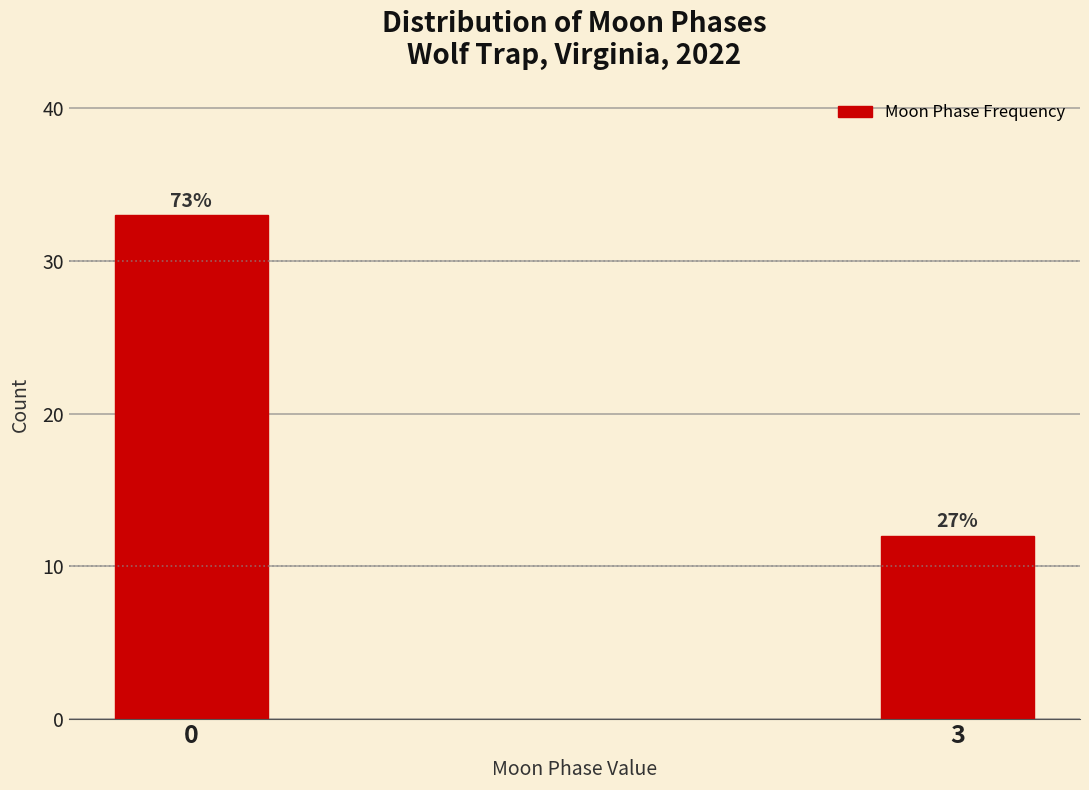

Are the bars horizontal?

No